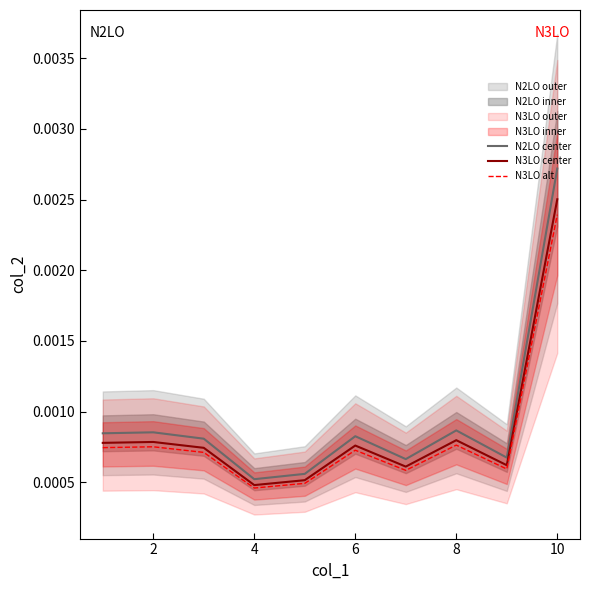

True or false: N3LO alt has more than 0 points higher than both neighbors.

True